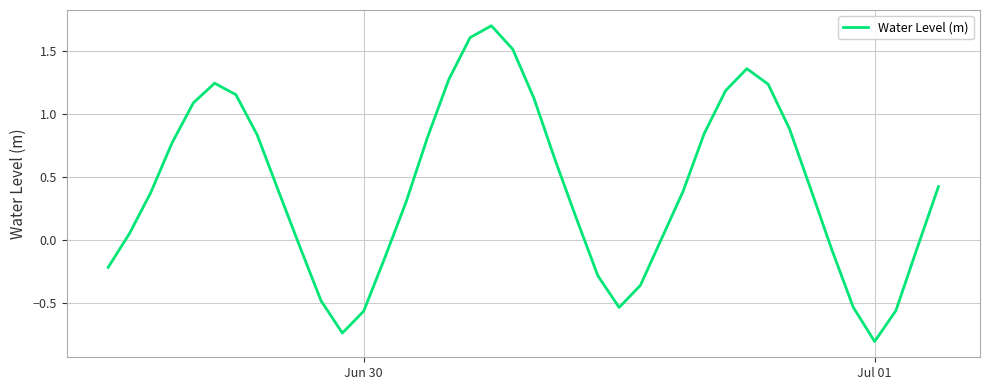

What is the difference between the maximum and minimum values?

2.5